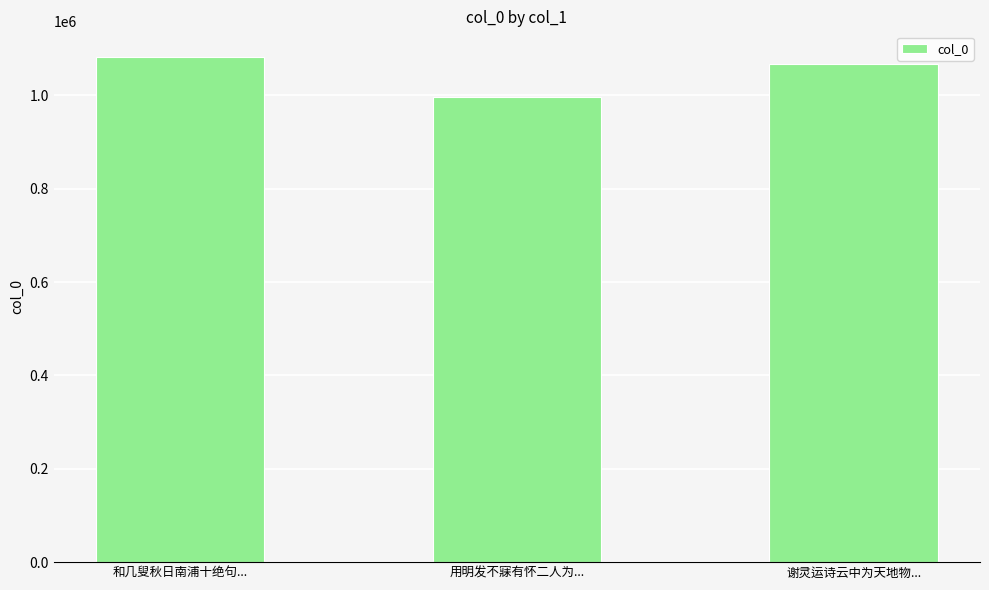

Reading left to right, list all the values displayed in this chart.

1083329	995970	1067813